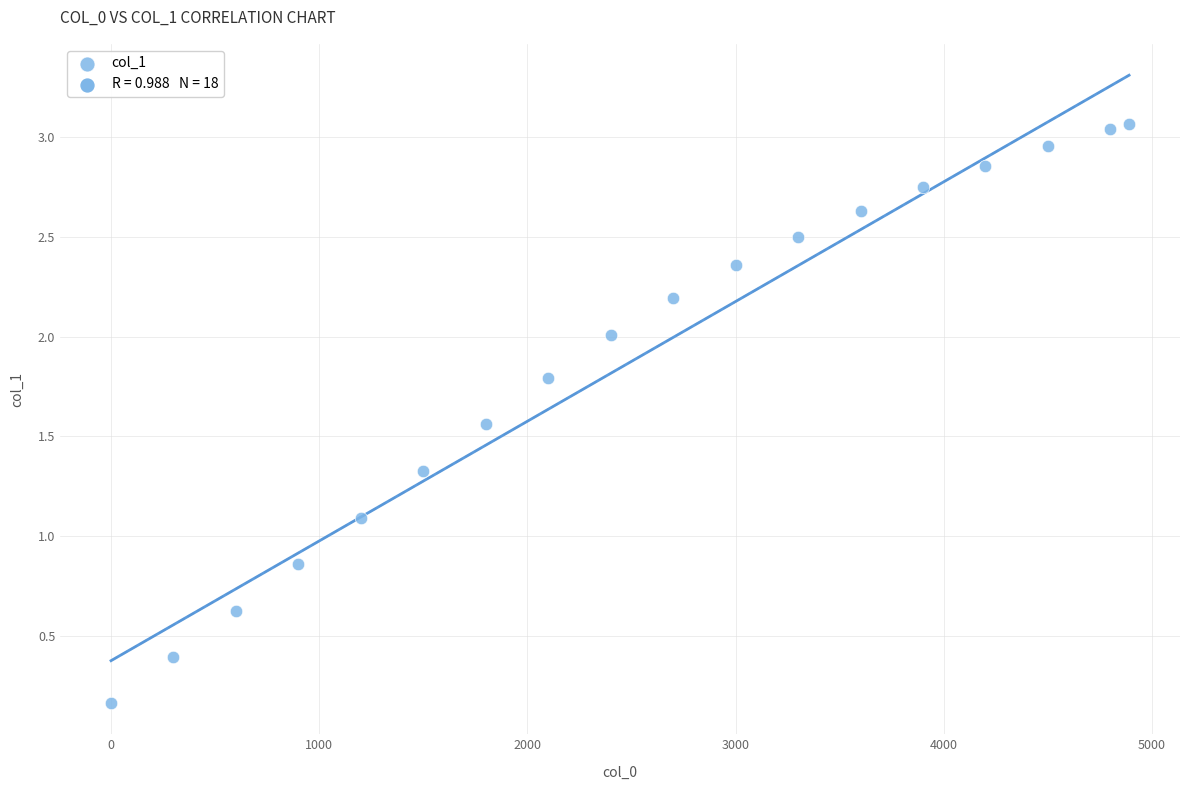

What Y value in the scatter plot is closest to 1?

1.1